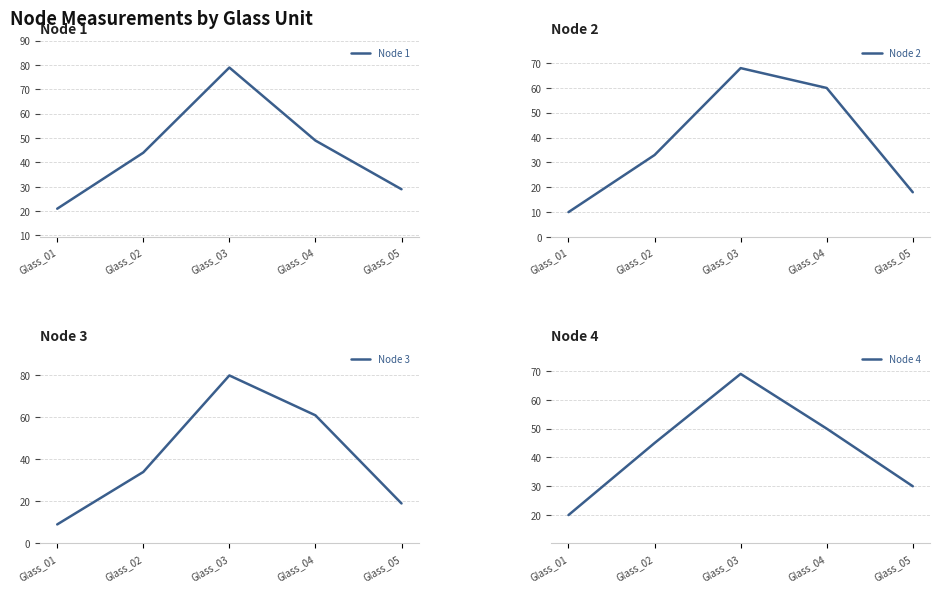

In Node 2, how many points are higher than both neighbors (excluding endpoints)?

1